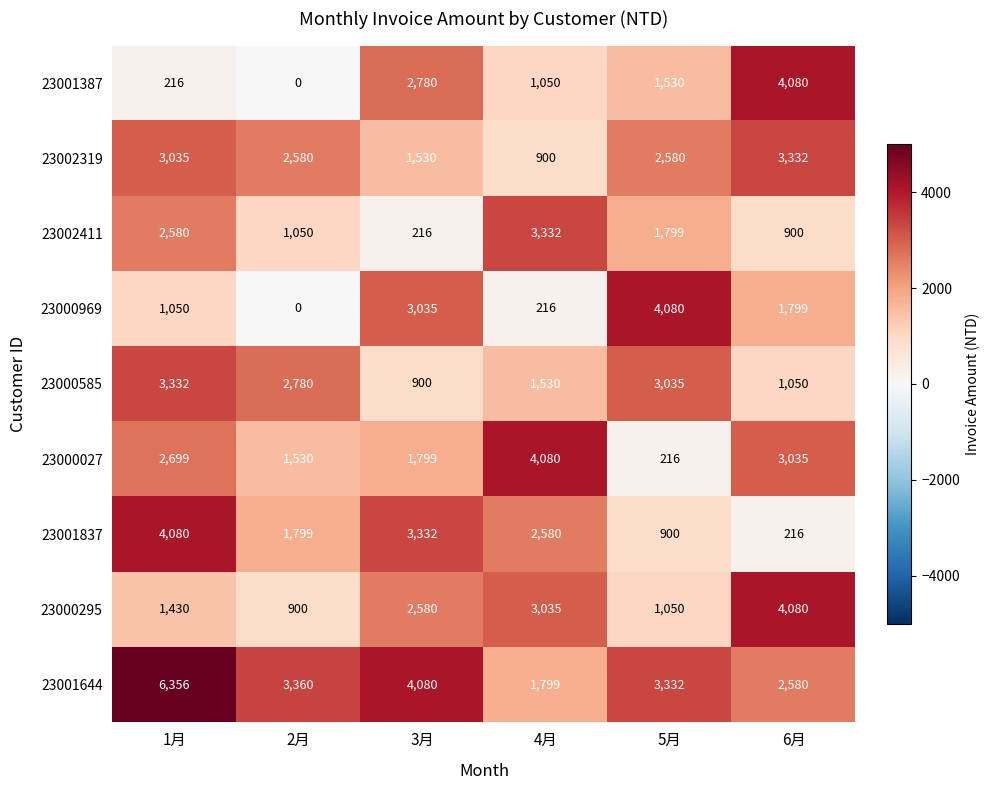

List the labels in order of 23001837 value, smallest first.

6月, 5月, 2月, 4月, 3月, 1月